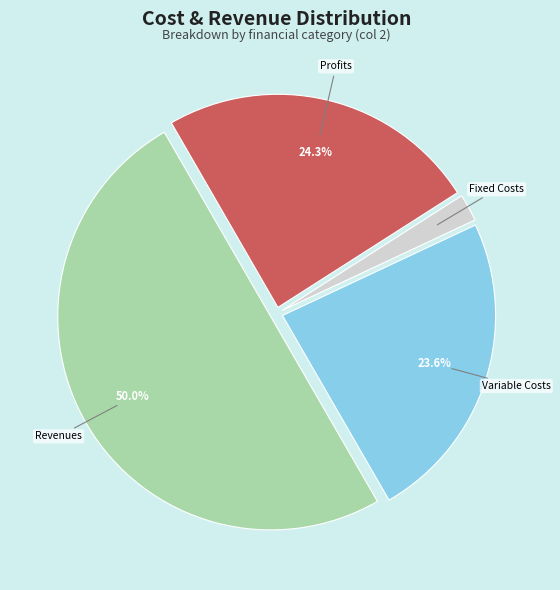

How many slices are in this pie chart?

4